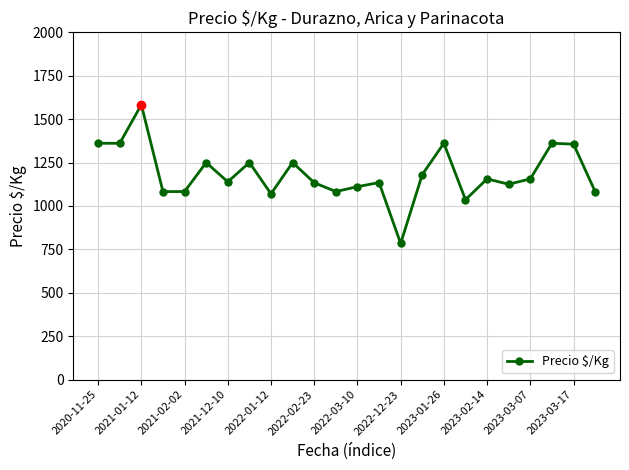

What is the value of the 11th point from the left?

1134